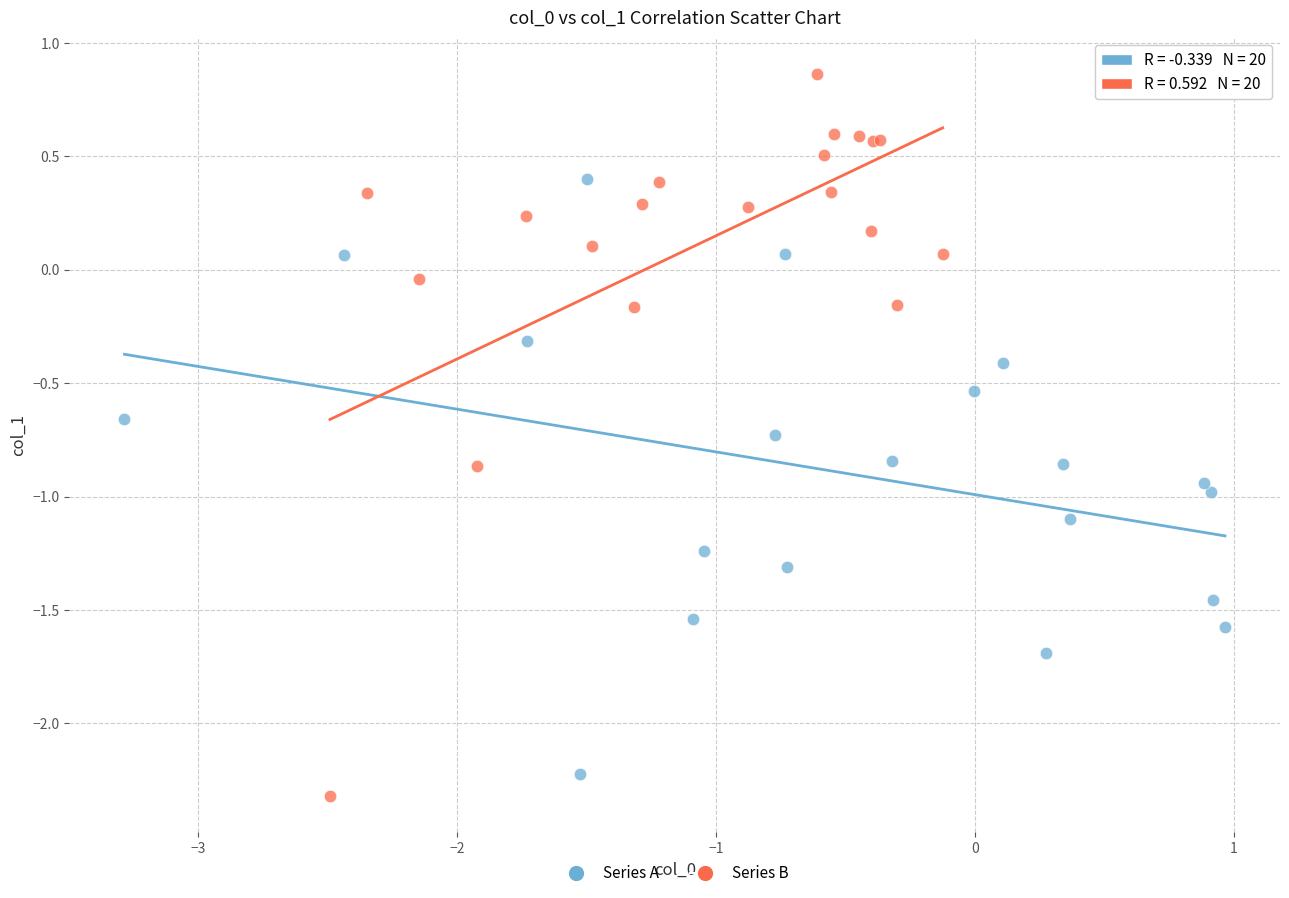

Which series has the widest spread of Y values?

Series B